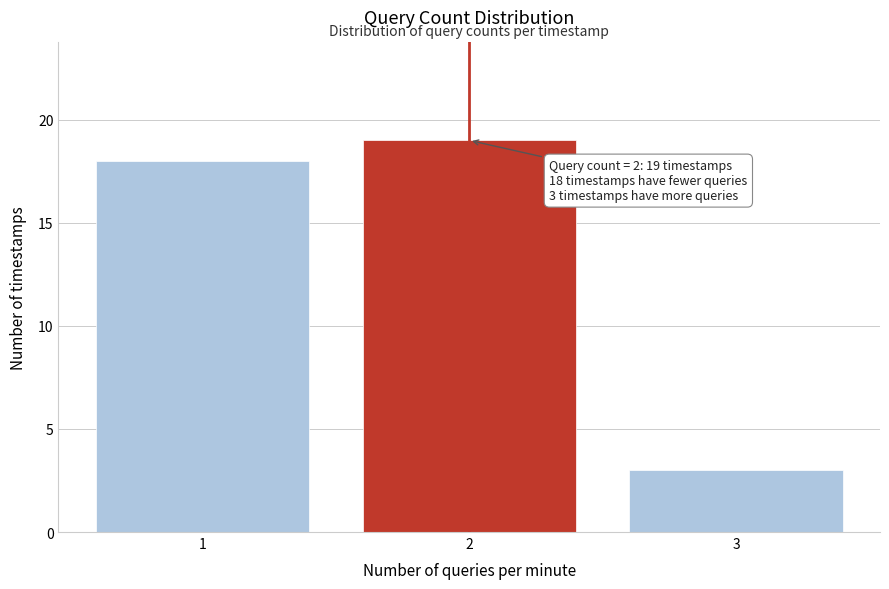

Reading left to right, extract all data points from this chart.

18	19	3